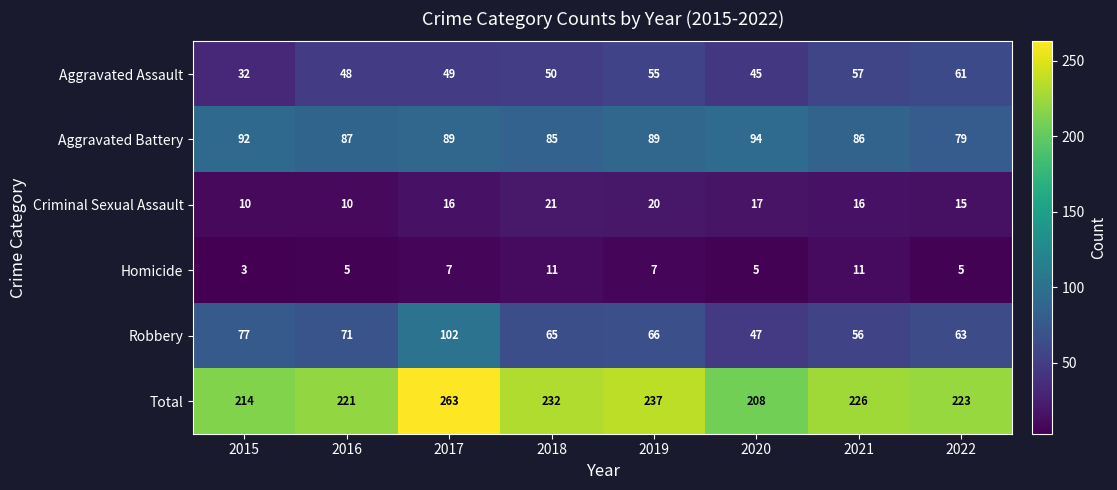

What is the sum of all Homicide values?

54